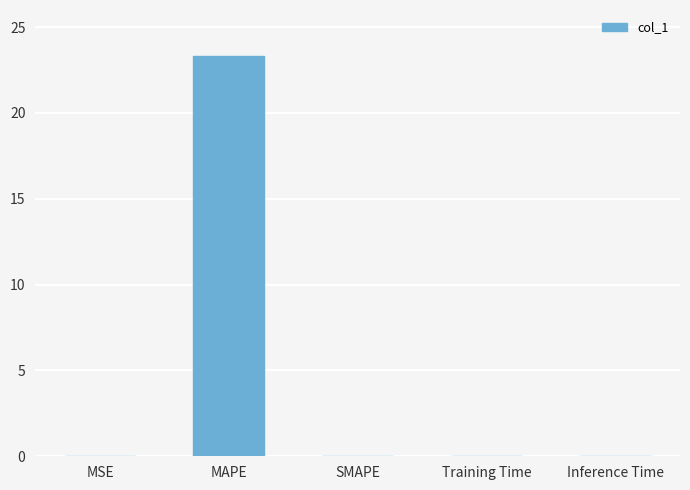

What is the greatest value displayed?

23.3